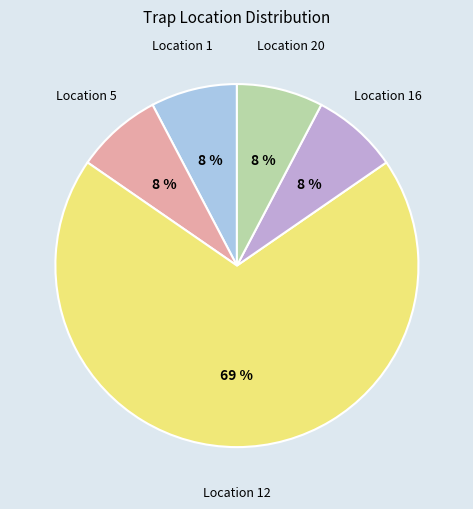

Which slice represents more than half of the pie?

Location 12